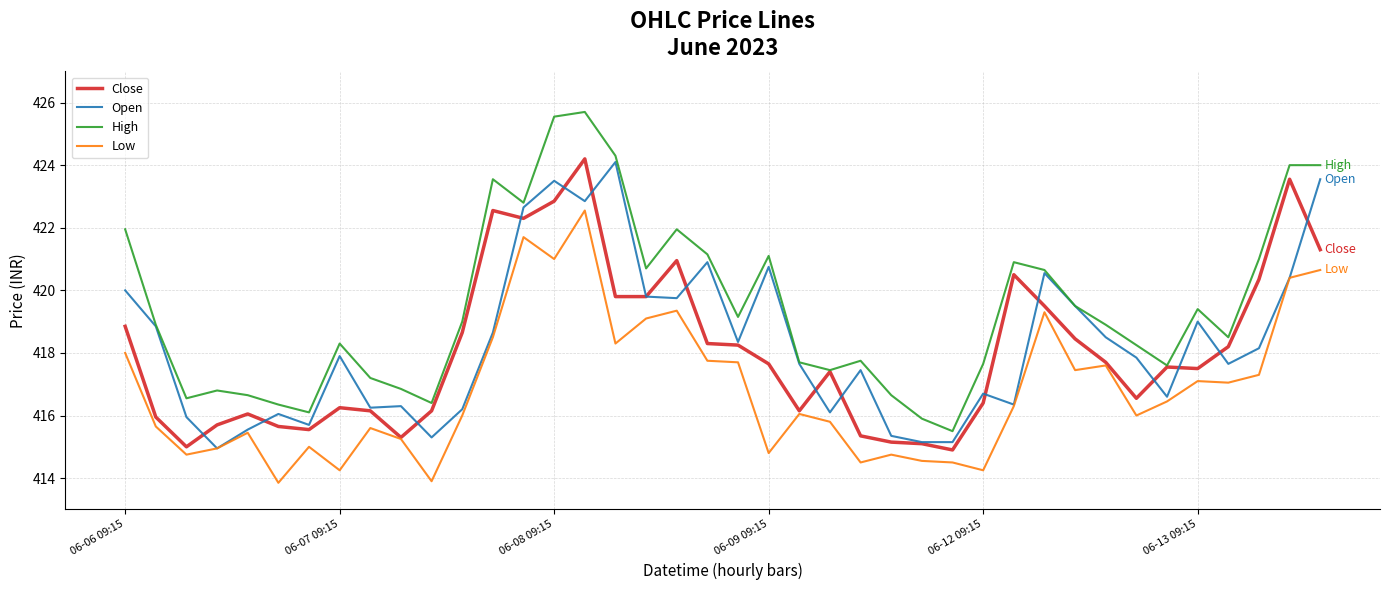

How many series are shown in this chart?

4